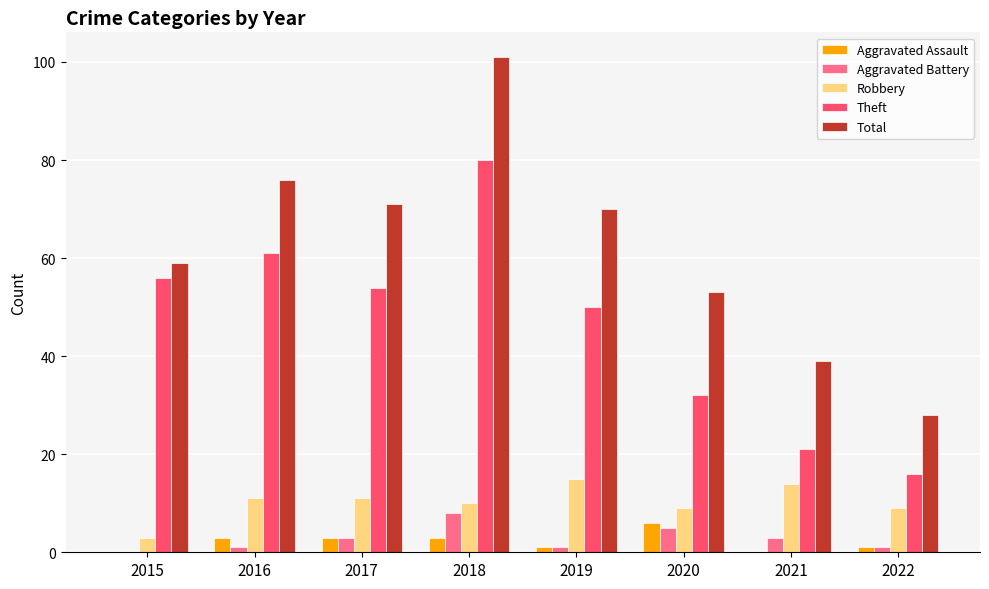

What is the sum of the Aggravated Battery values at 2015 and 2020?

5